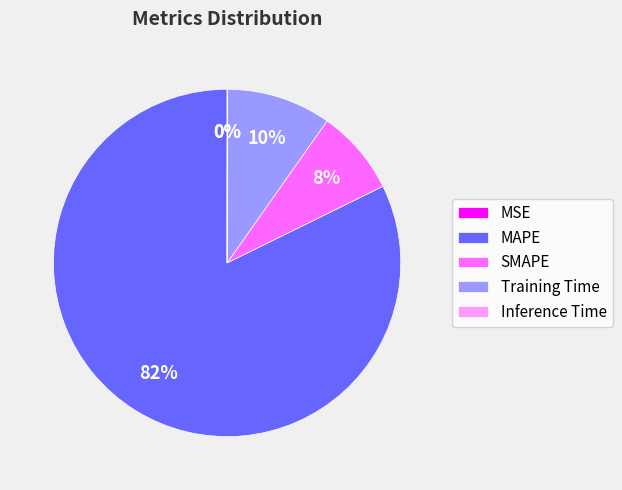

Is the sum of SMAPE and MAPE greater than half?

Yes